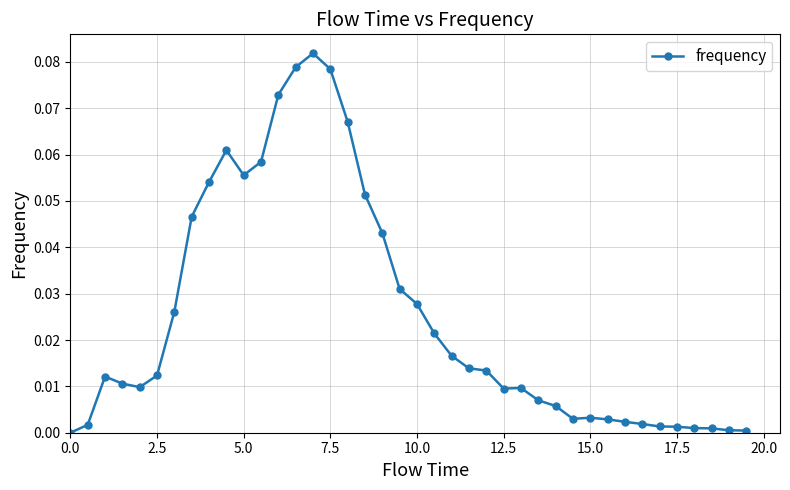

True or false: the data has more than 0 interior local peaks.

True